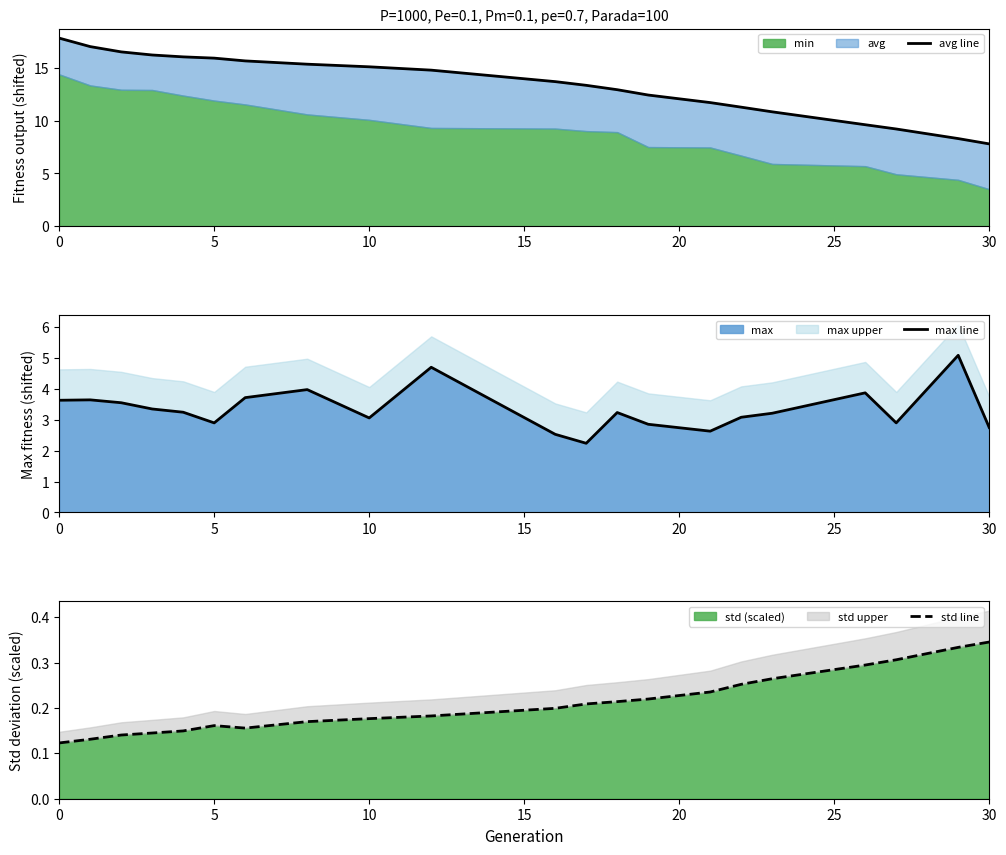

What is the average value of the std line series?

0.2